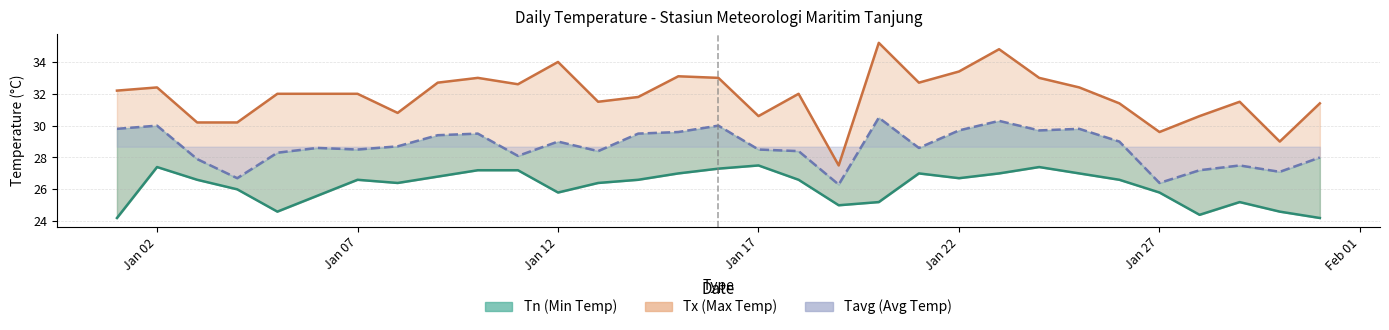

At how many categories does at least one series exceed 28?

30